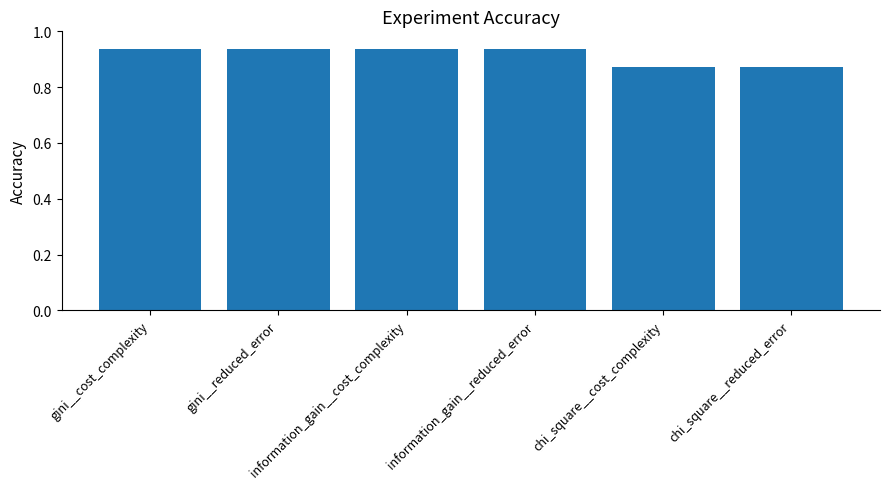

How many bars are there in total?

6